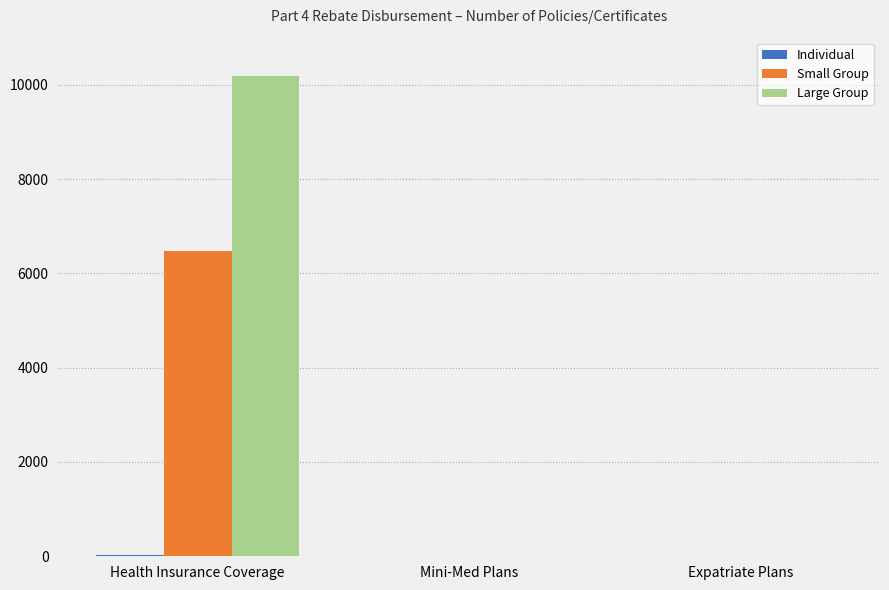

At which category is the sum across all series the highest?

Health Insurance Coverage